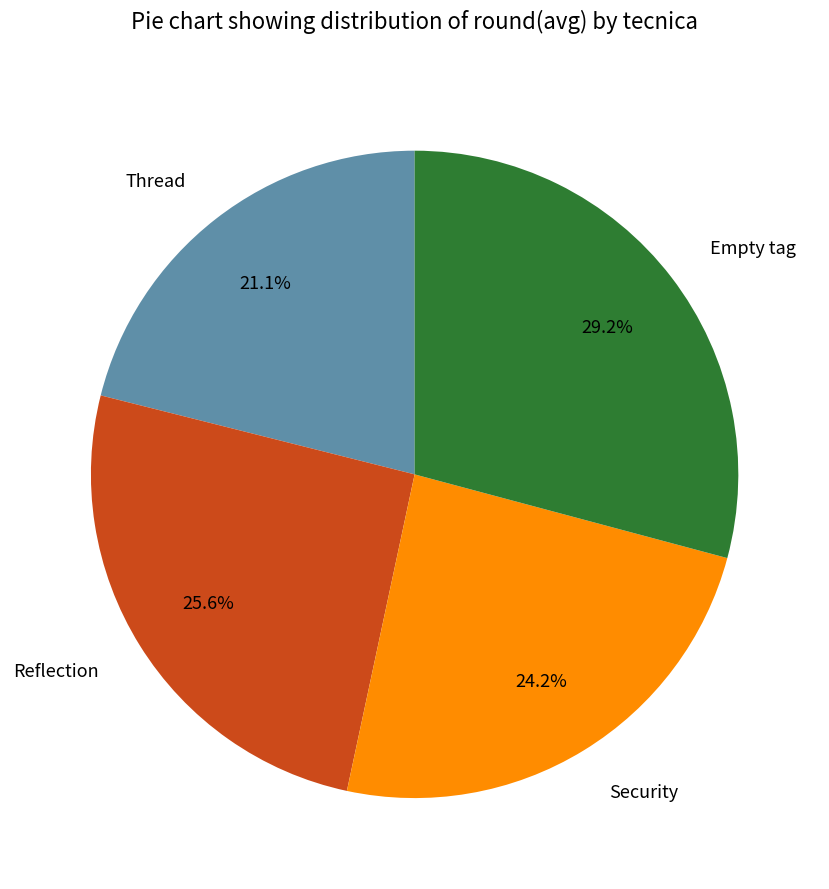

What percentage is the Empty tag slice, to the nearest percent?

29%